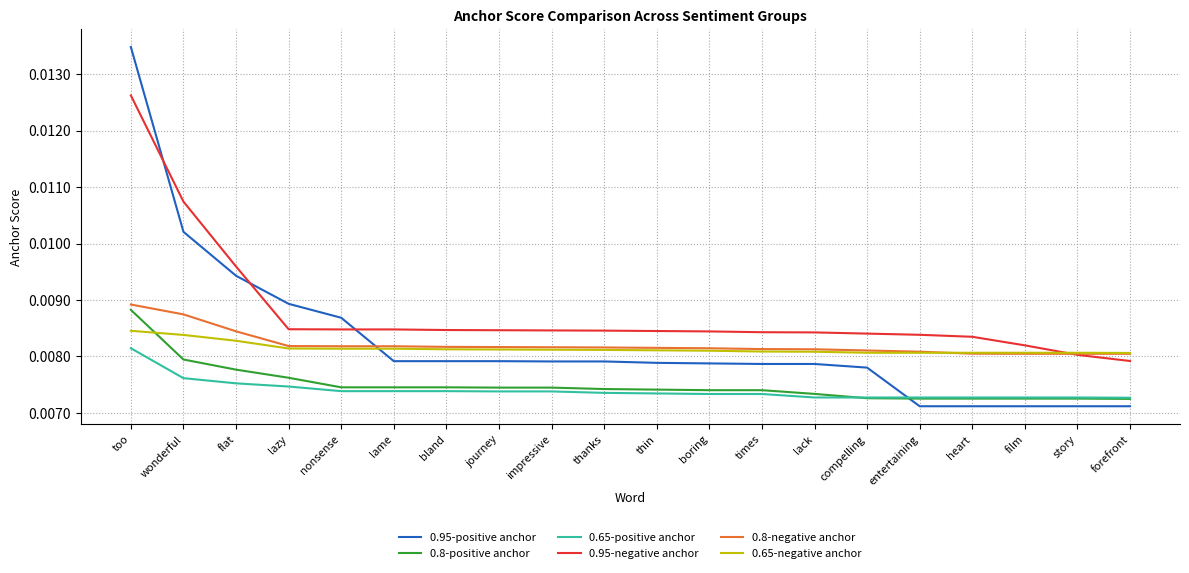

What is the sum of all 0.8-positive anchor values?

0.1